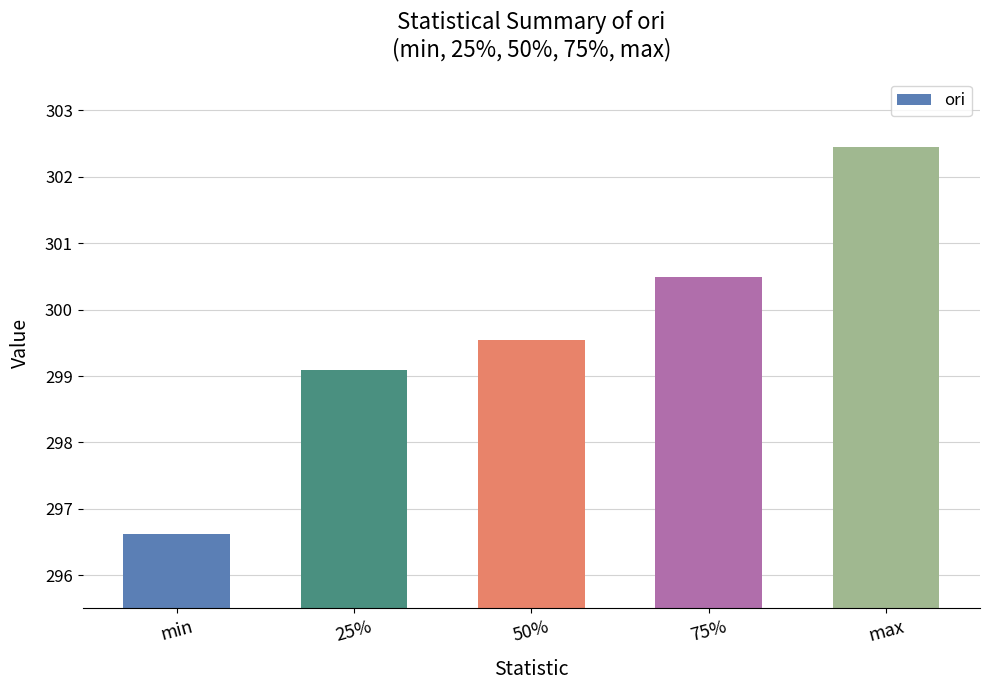

The chart shows a value of 302.4 at max. True or false?

True